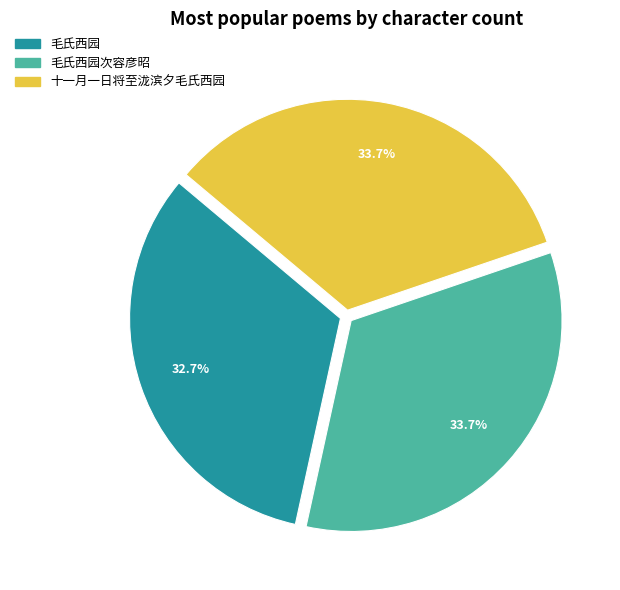

Does any single category account for the majority?

No